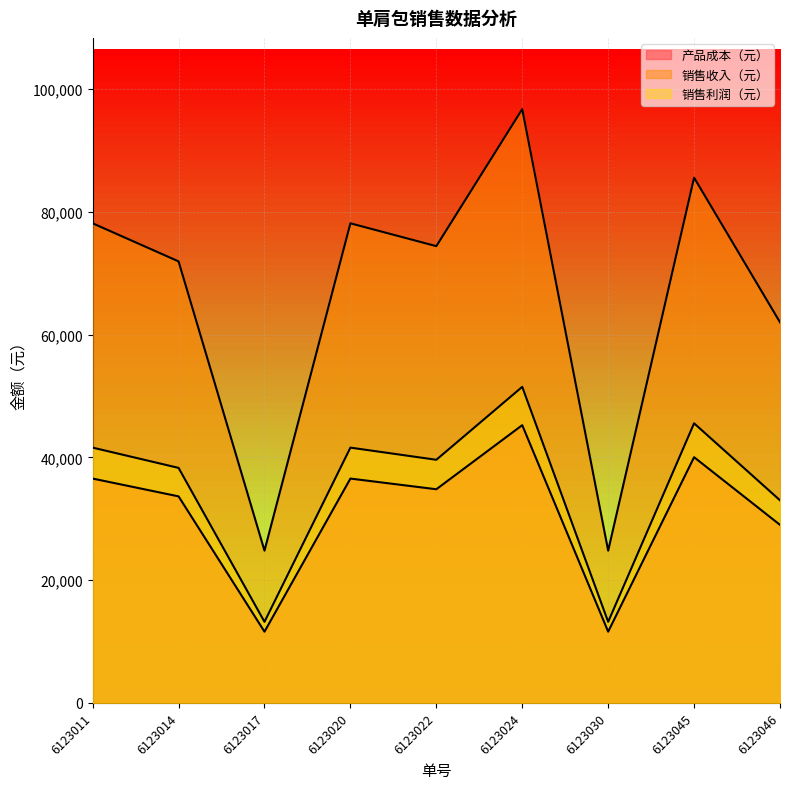

At which category is the sum across all series the highest?

6123024